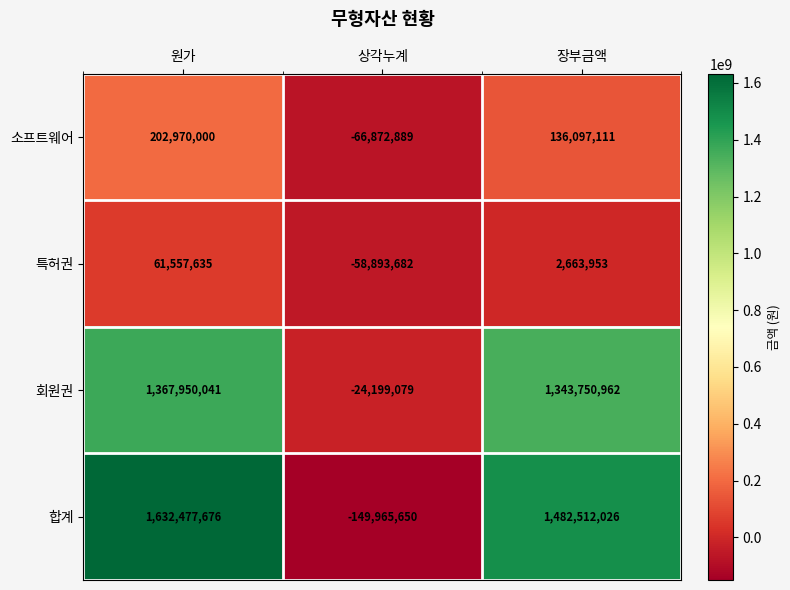

At 상각누계, list the series in order from smallest to largest.

합계, 소프트웨어, 특허권, 회원권